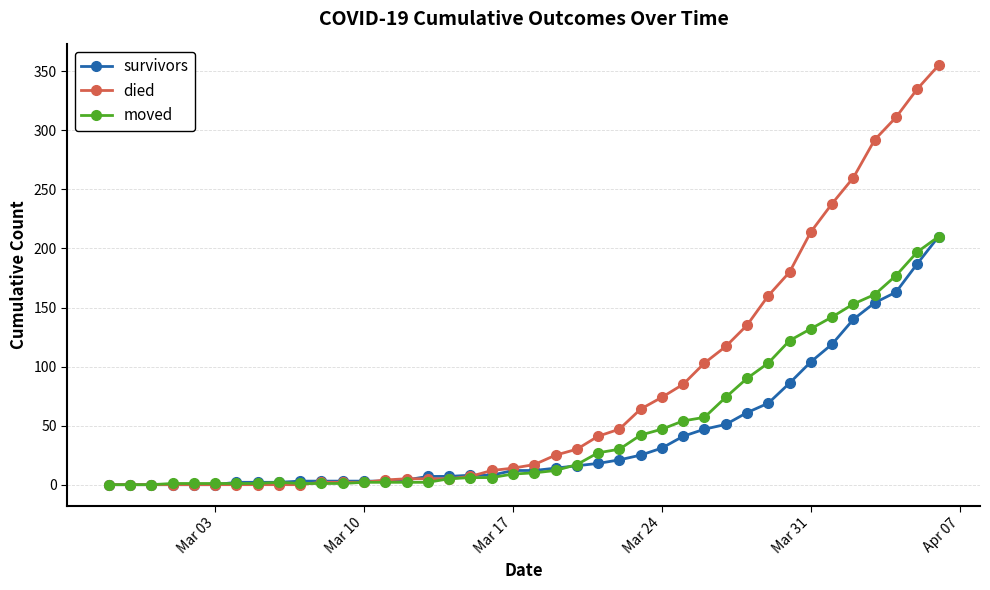

What are all the series names shown in the legend?

survivors, died, moved